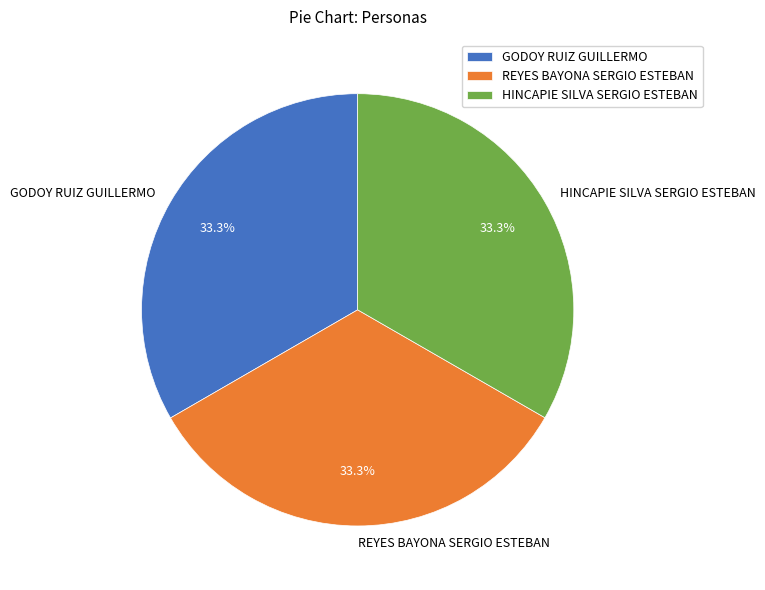

Approximately how many times larger is the value at REYES BAYONA SERGIO ESTEBAN compared to HINCAPIE SILVA SERGIO ESTEBAN?

1.0